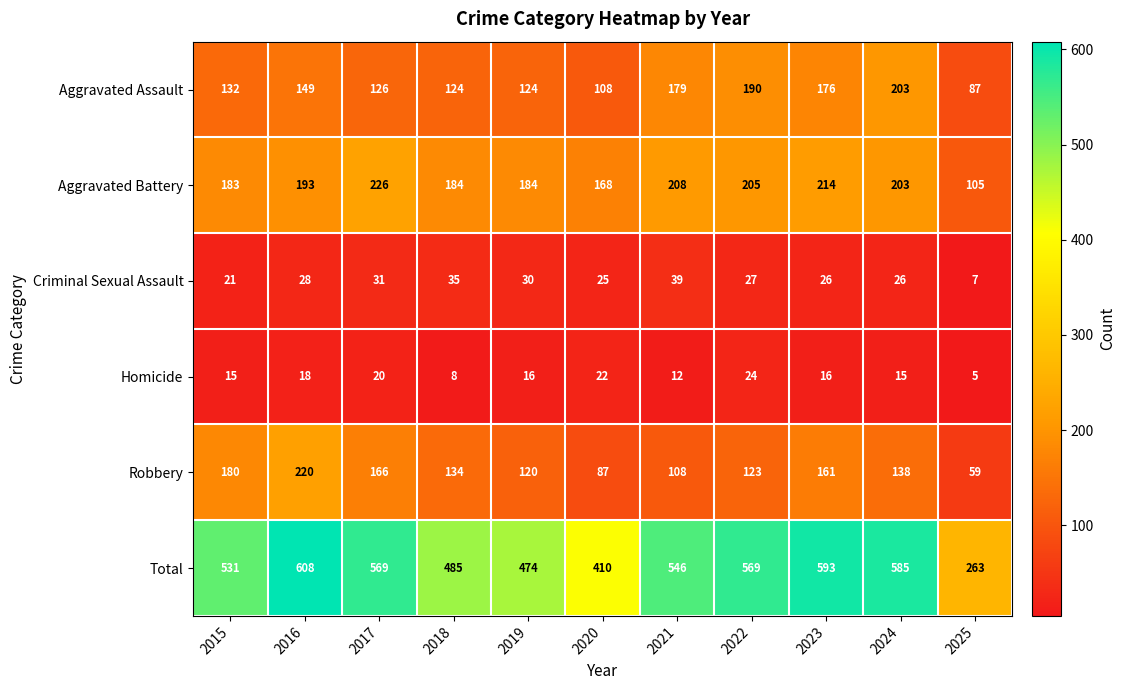

List the labels in order of Robbery value, smallest first.

2025, 2020, 2021, 2019, 2022, 2018, 2024, 2023, 2017, 2015, 2016